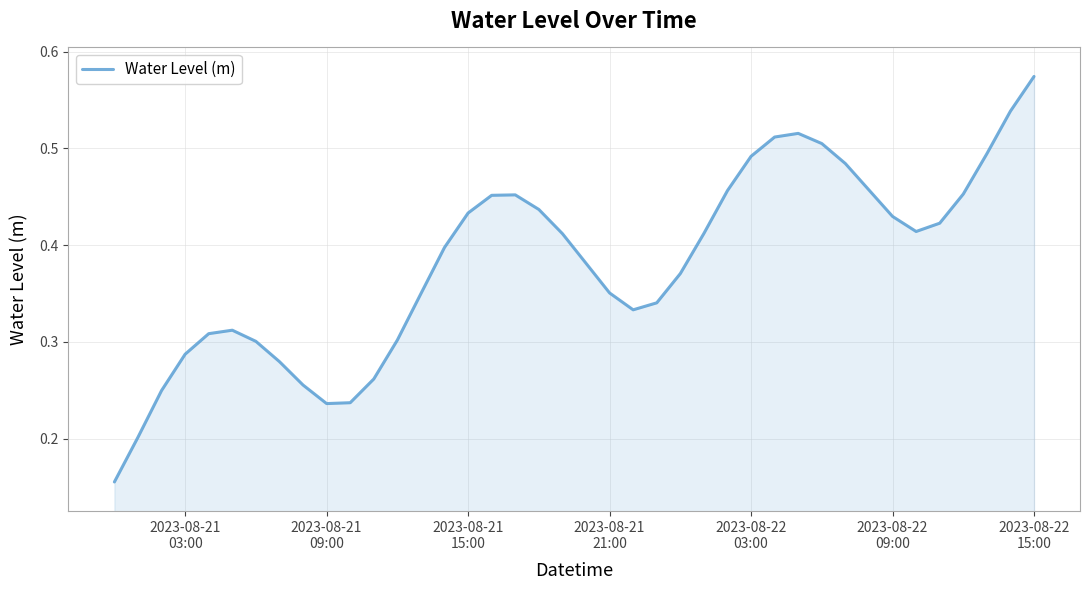

Does the chart display data point markers on the line(s)?

No